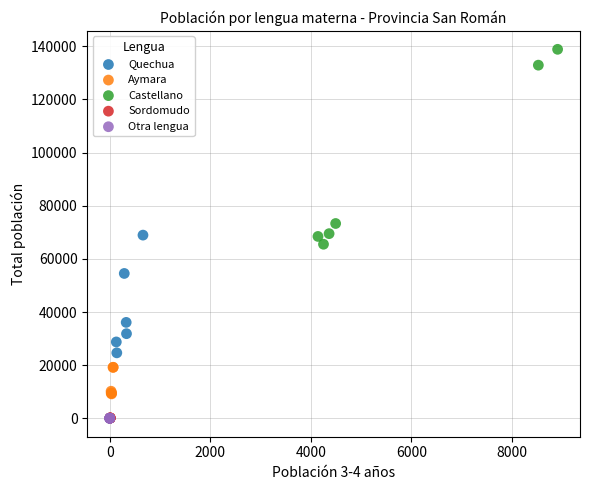

Which series contains the highest Y value?

Castellano